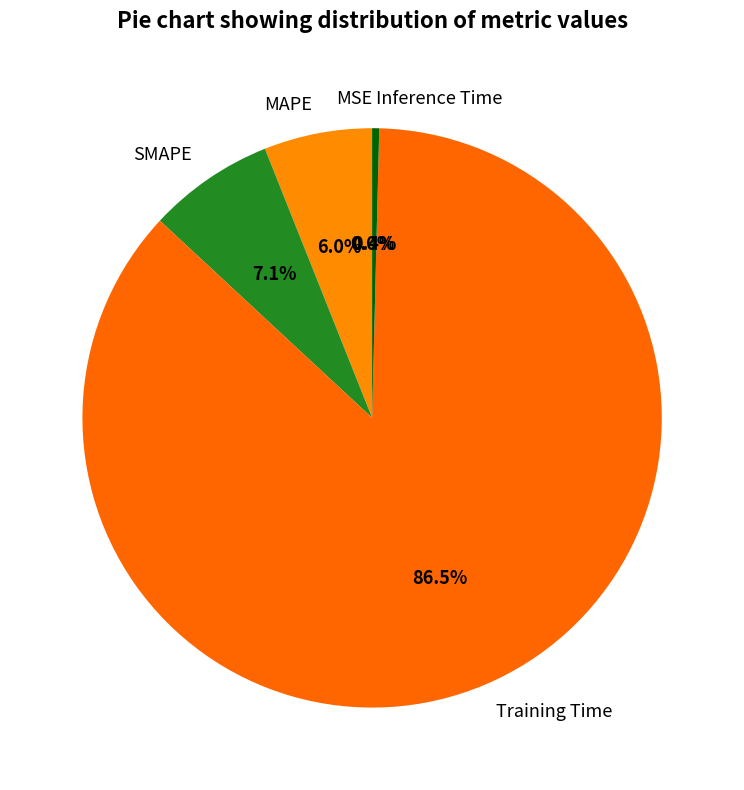

How much of the chart is everything except Training Time?

13.5%